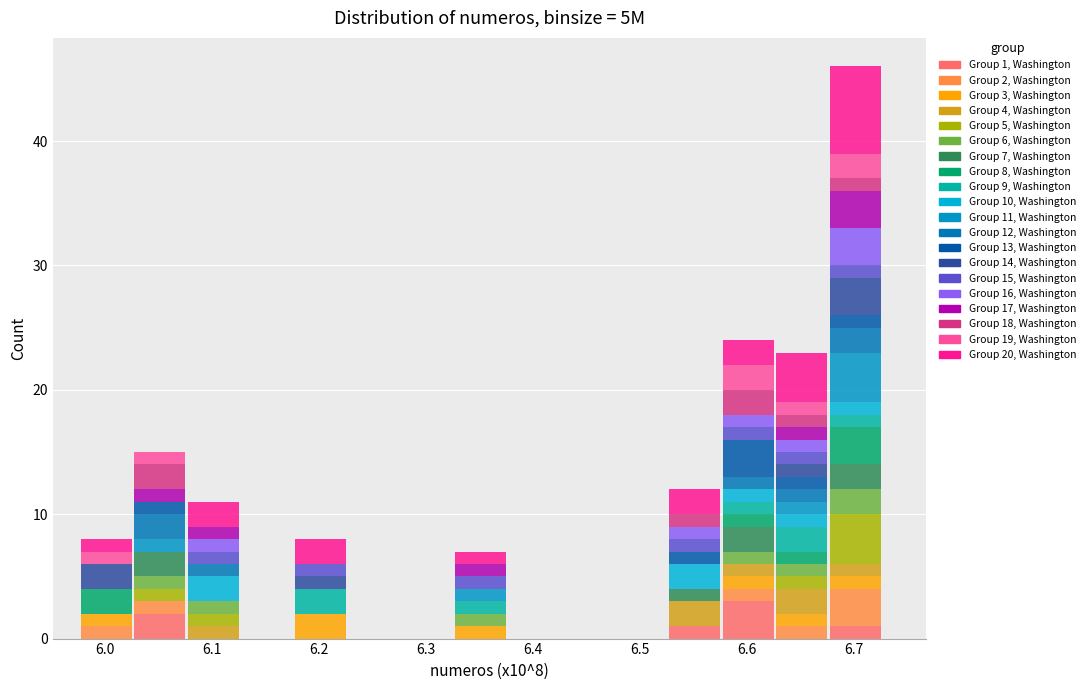

Which range on the x-axis has the tallest stacked bar (by total height)?

6.68 to 6.73